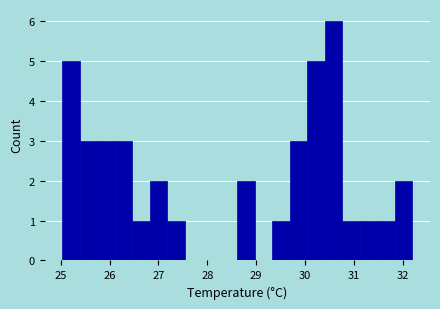

Read against the x-axis, roughly where is the centre of the tallest bar?

30.6